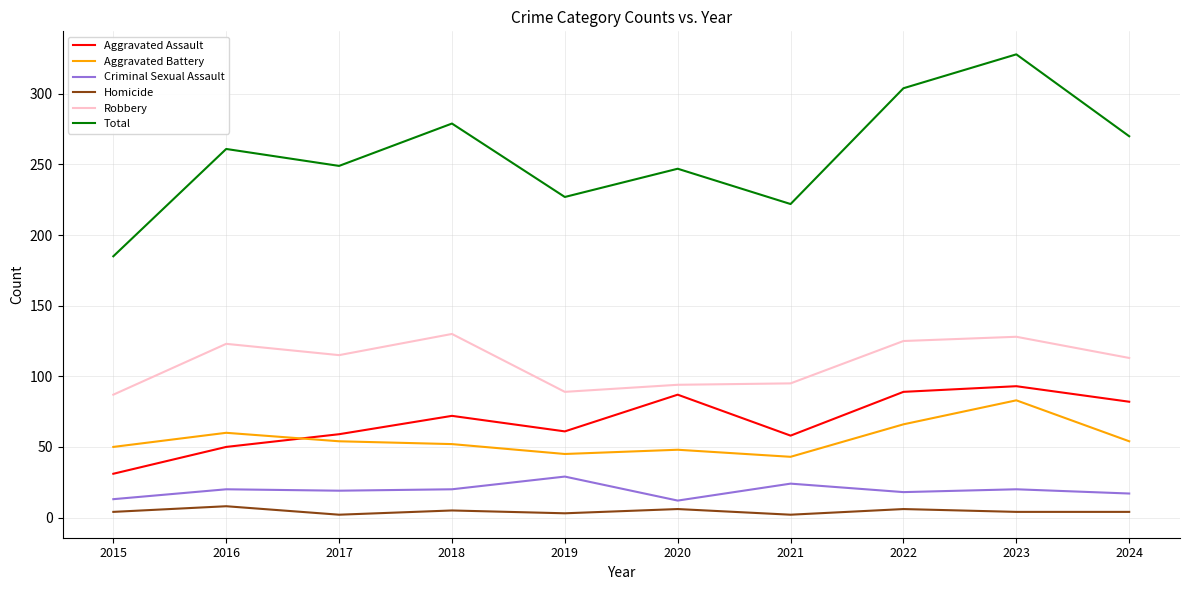

The Homicide series shows 5 at 2018. True or false?

True